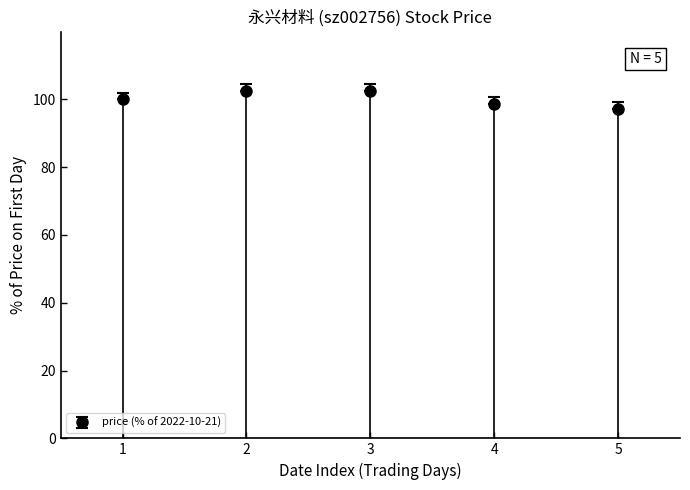

What value does the data have at 5?

97.1